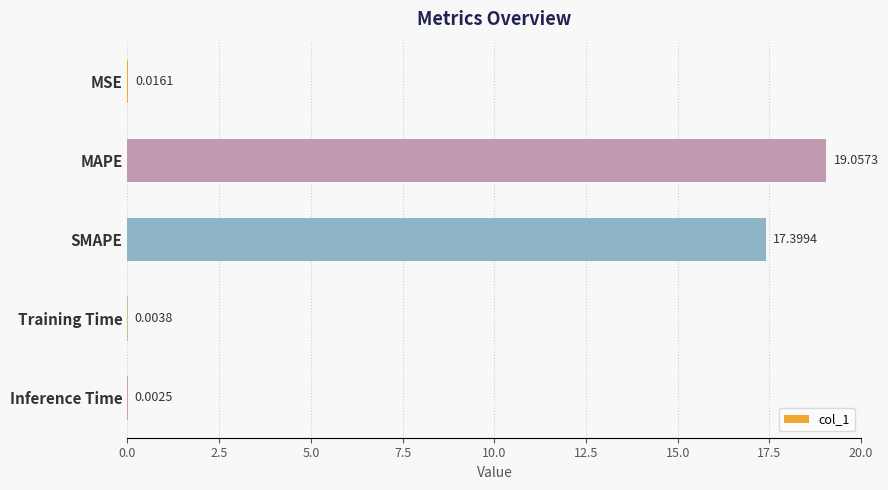

What is the change in value from SMAPE to Inference Time?

-17.4